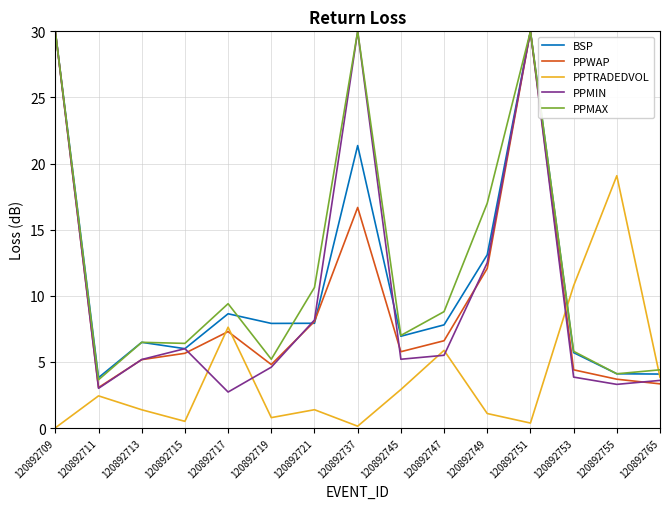

At which category does PPMAX reach its first local valley?

120892711